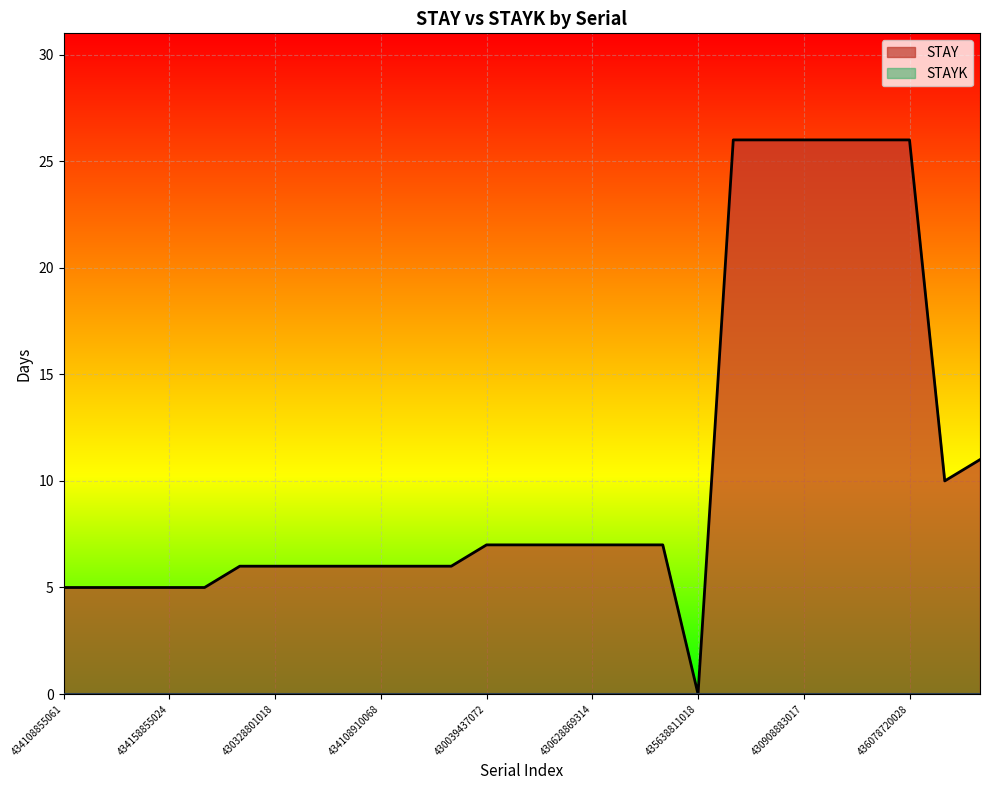

At which label does STAY reach its minimum?

435638811018